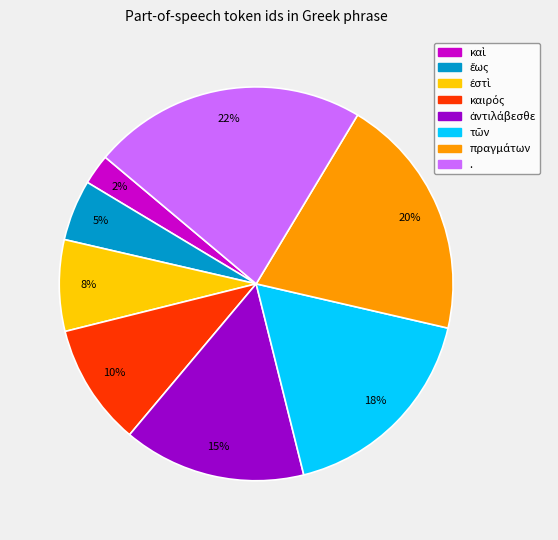

To the nearest percent, what is the average slice percentage?

12%